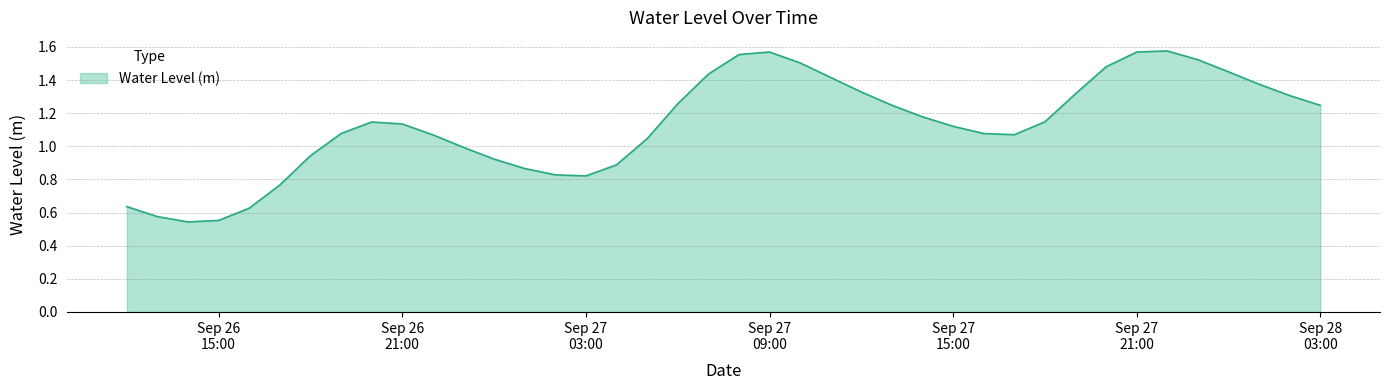

Is this an area chart (filled region under the line)?

Yes